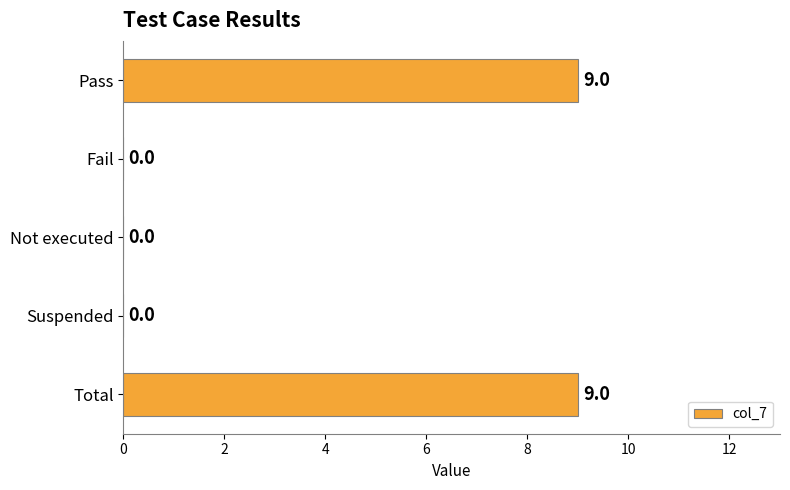

How many data points does each series have?

5